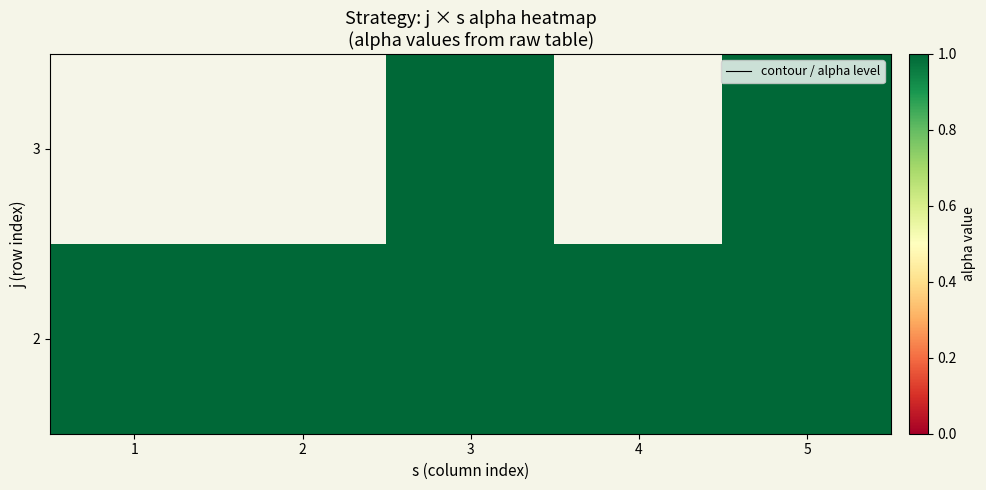

Which series has the widest spread of values?

1